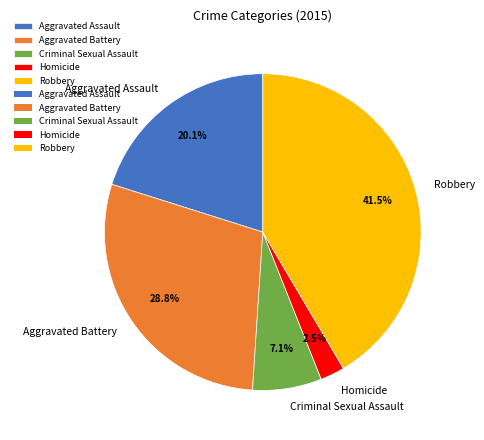

Which category has the smallest portion of the pie?

Homicide